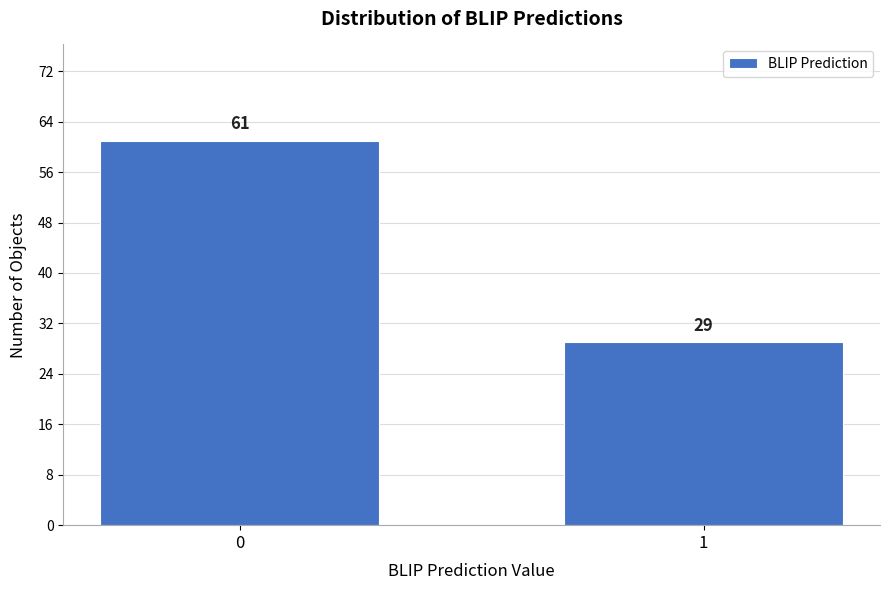

Reading left to right, what are all the values shown in this chart?

61	29